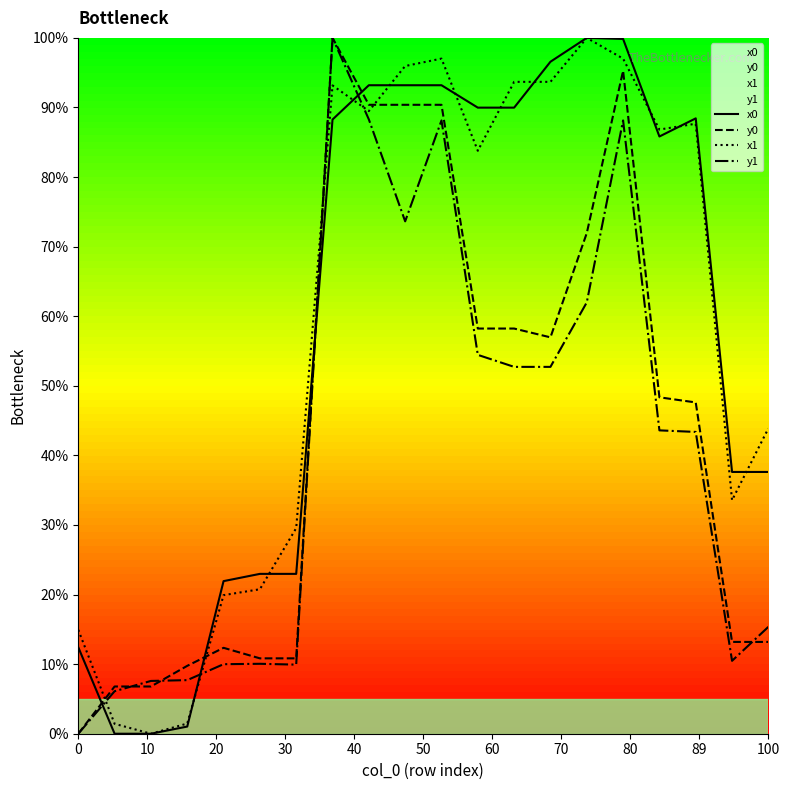

What is the greatest value displayed?

100.0